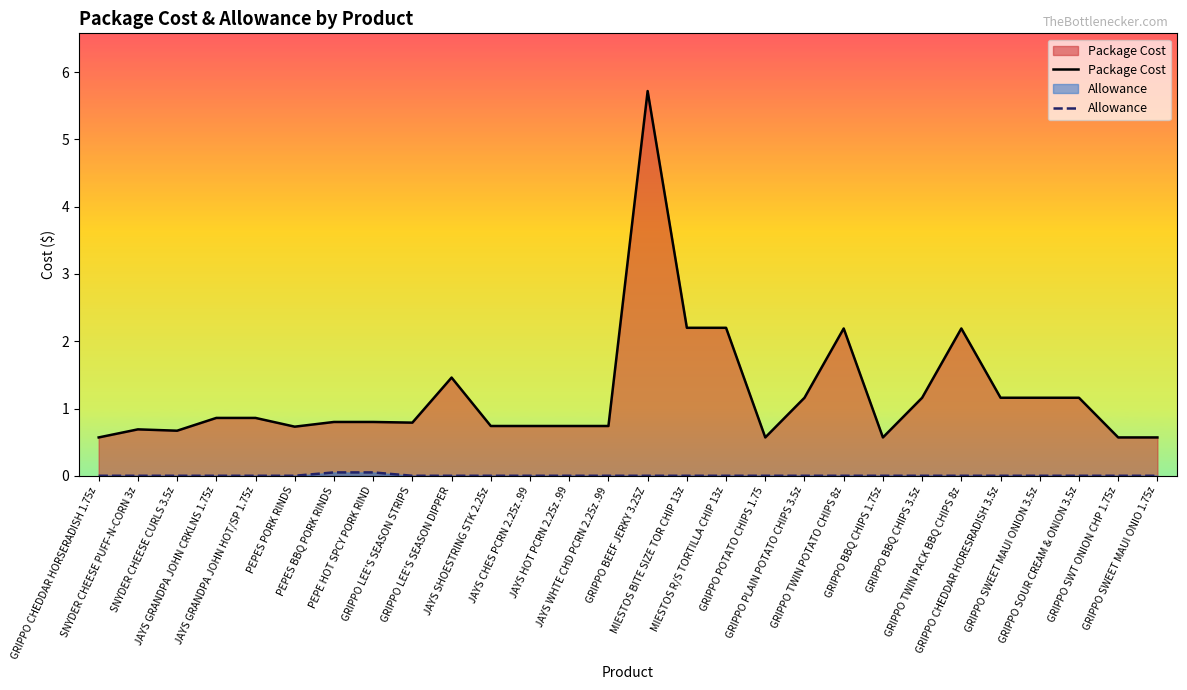

True or false: Allowance has more than 0 points higher than both neighbors.

False